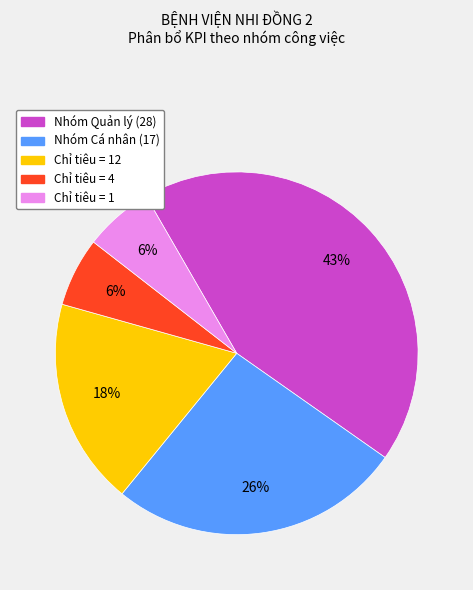

Is there any slice that represents more than half of the pie?

No